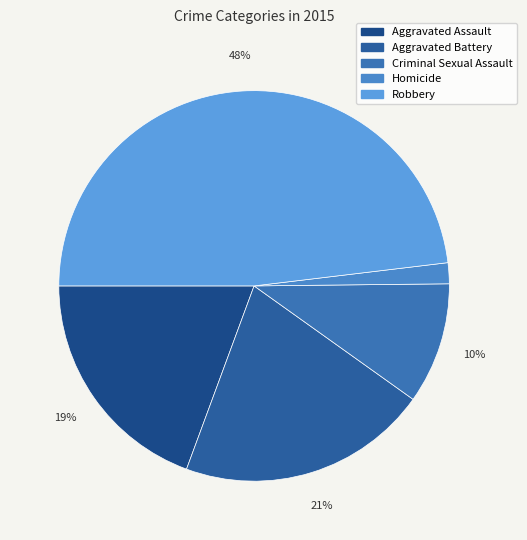

Between Criminal Sexual Assault and Aggravated Assault, which is larger?

Aggravated Assault